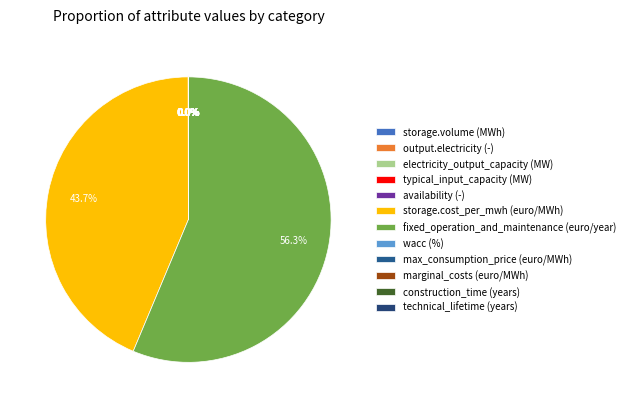

Which slice is the largest?

fixed_operation_and_maintenance (euro/year)